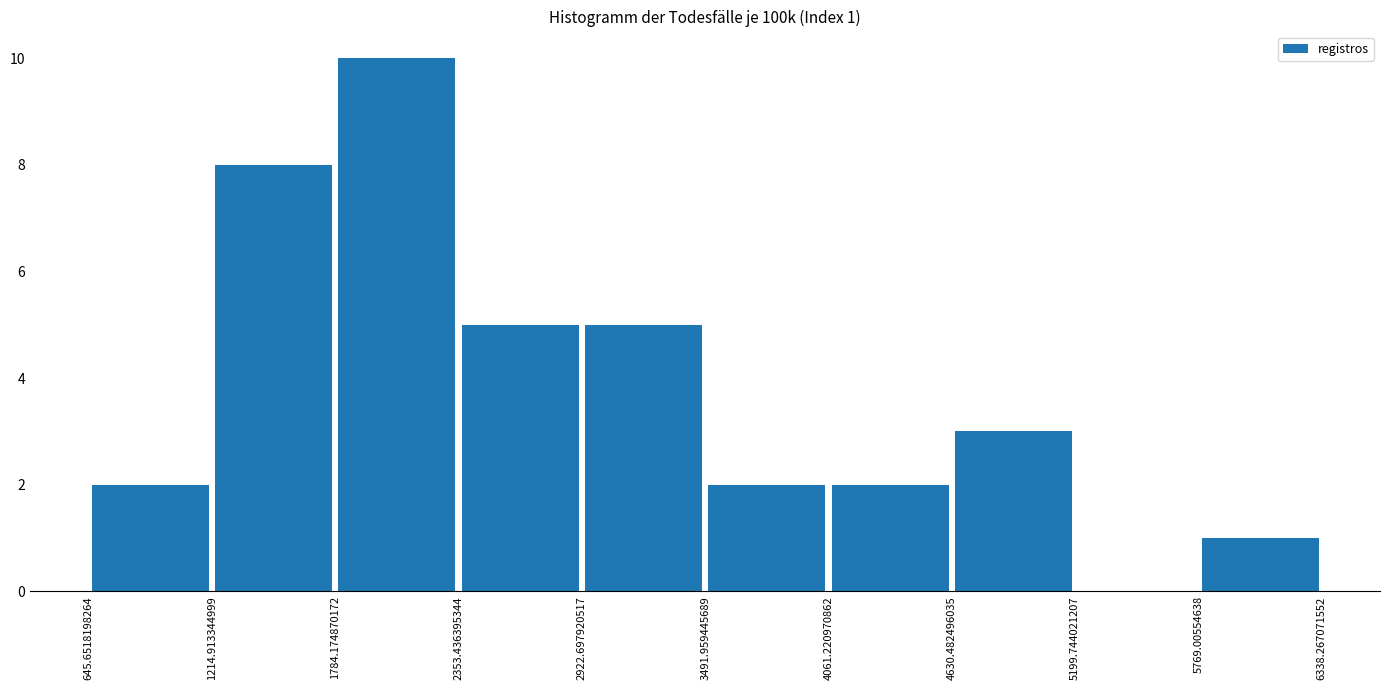

Which range on the x-axis has the tallest bar?

1784.174870172 to 2353.436395344